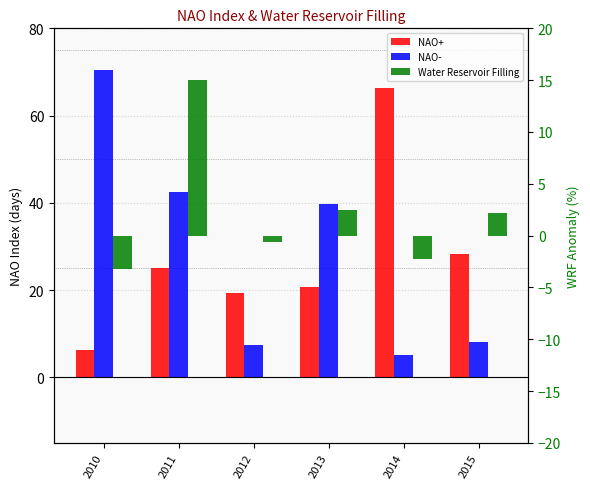

How many values in the Water Reservoir Filling series exceed 2?

3